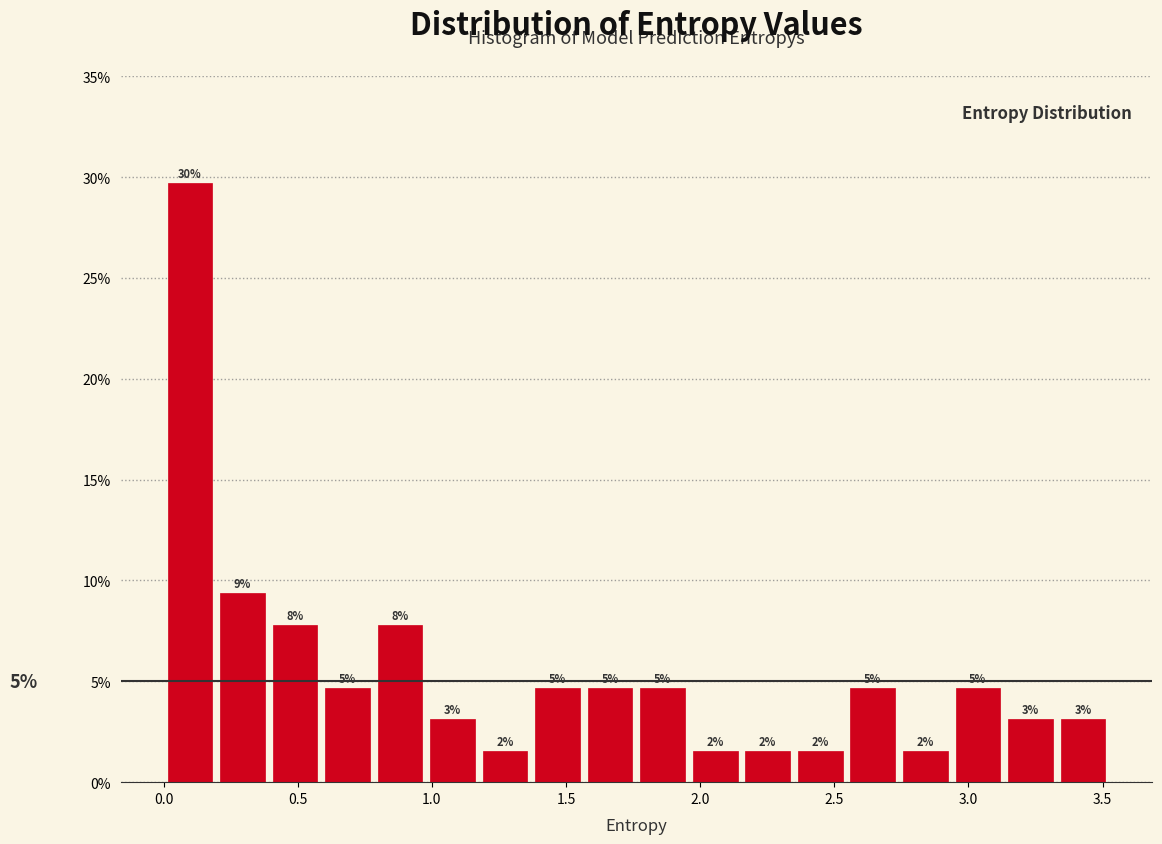

Read against the x-axis, roughly where is the centre of the tallest bar?

0.10